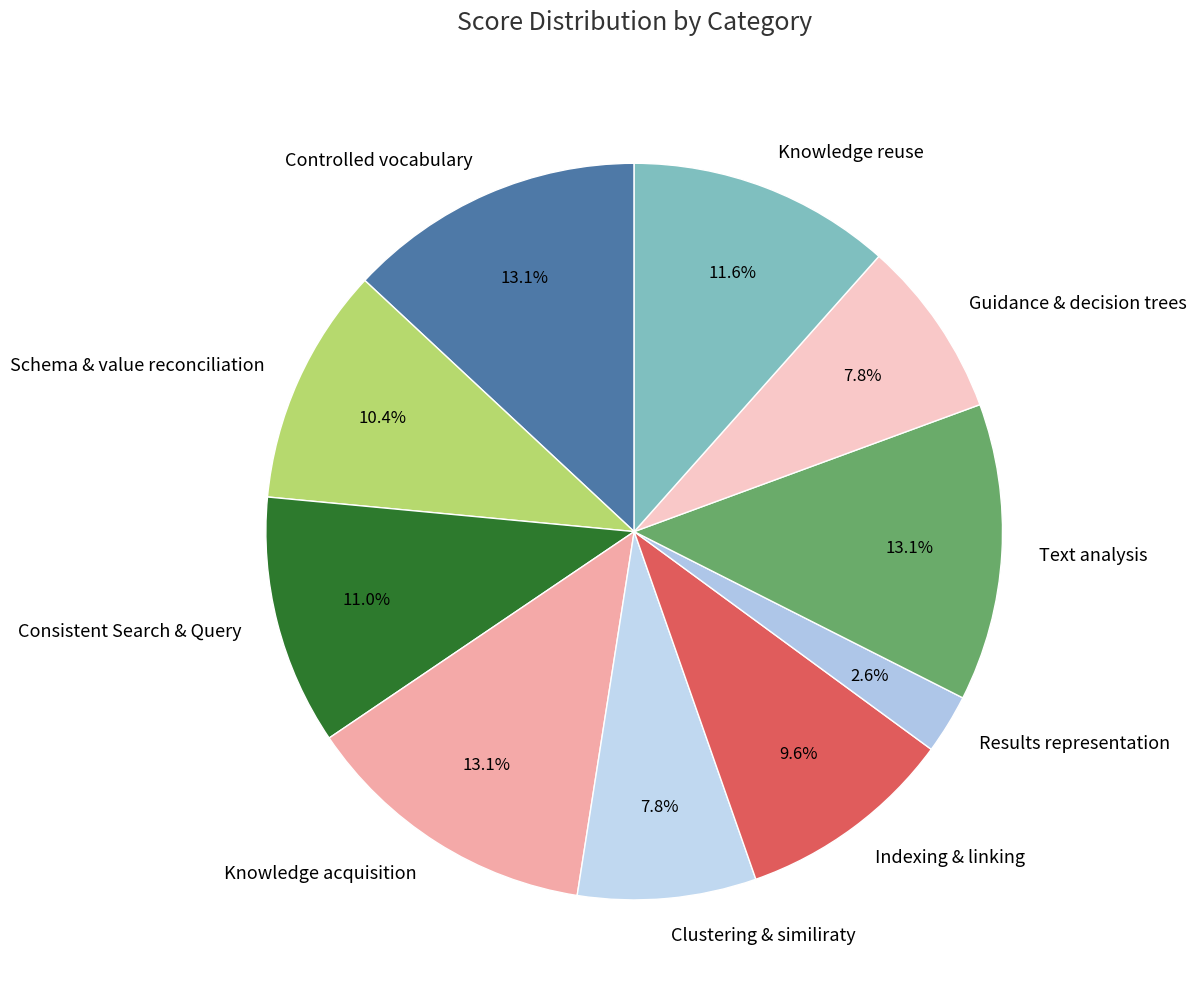

Is it true that Indexing & linking is 23% of the pie?

False